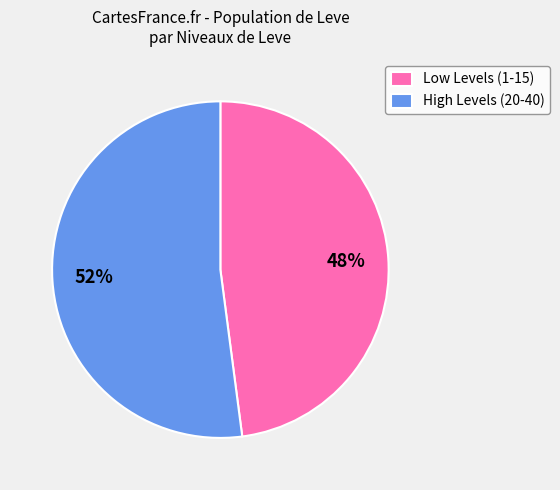

Count the number of slices in the pie.

2